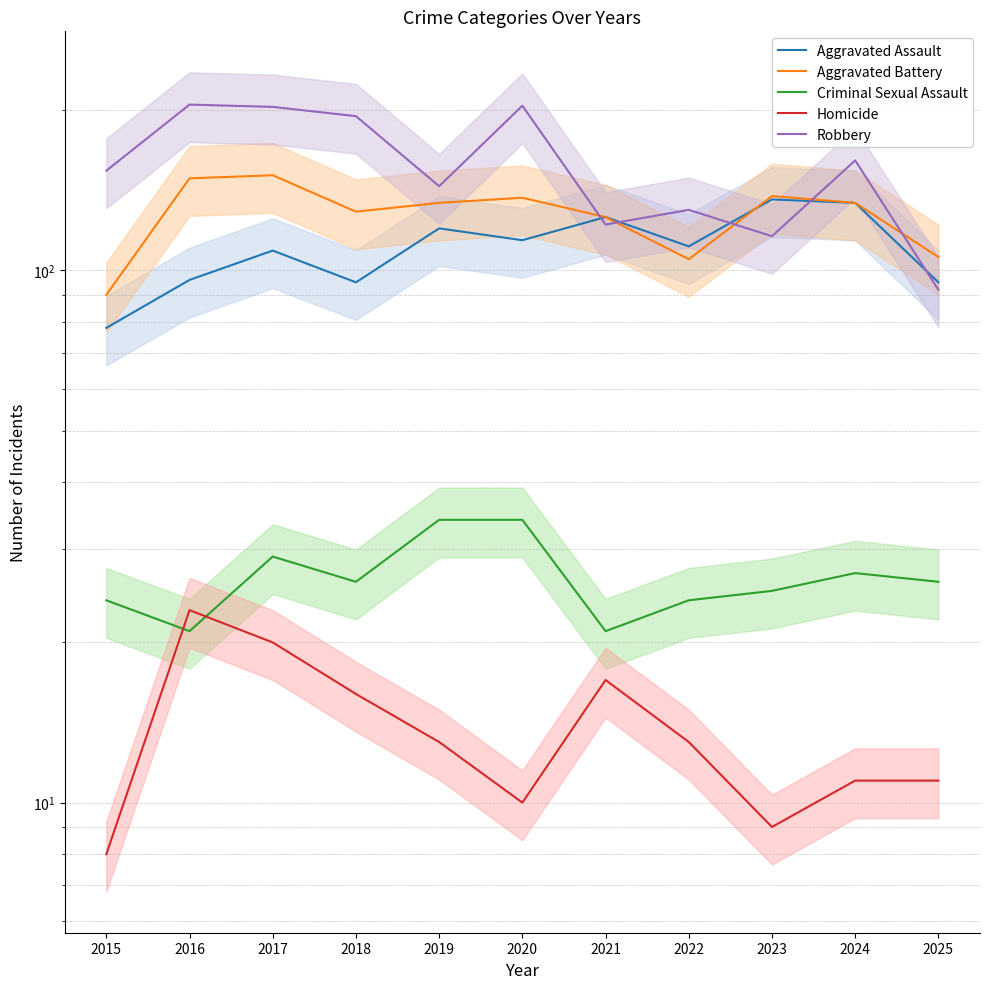

Reading left to right, list all the values displayed in this chart.

Aggravated Assault: 78	96	109	95	120	114	126	111	136	134	95
Aggravated Battery: 90	149	151	129	134	137	126	105	138	134	106
Criminal Sexual Assault: 24	21	29	26	34	34	21	24	25	27	26
Homicide: 8	23	20	16	13	10	17	13	9	11	11
Robbery: 154	205	203	195	144	204	122	130	116	161	92